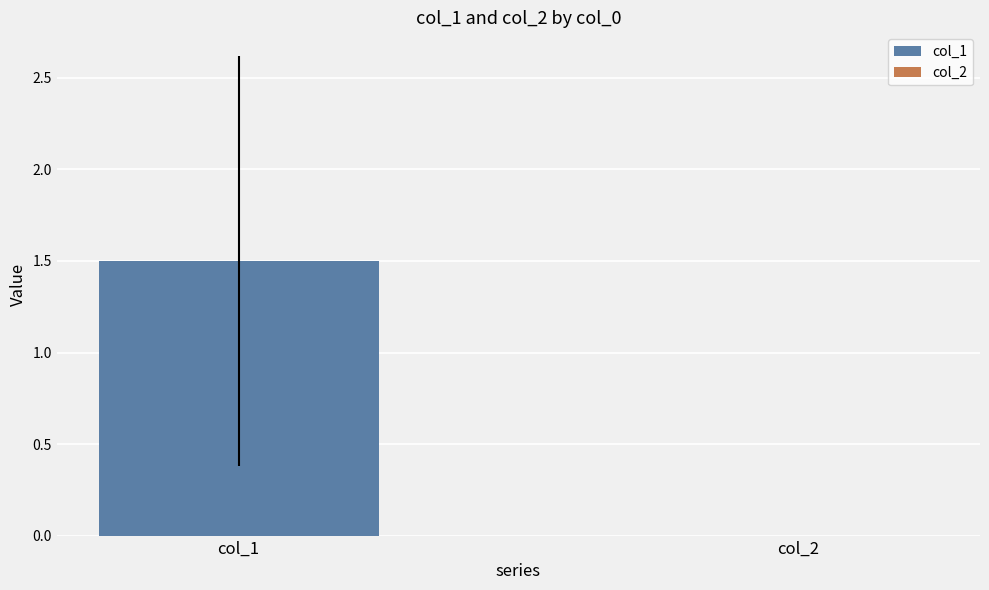

The value of col_1 at 1632833161 is 1. True or false?

False